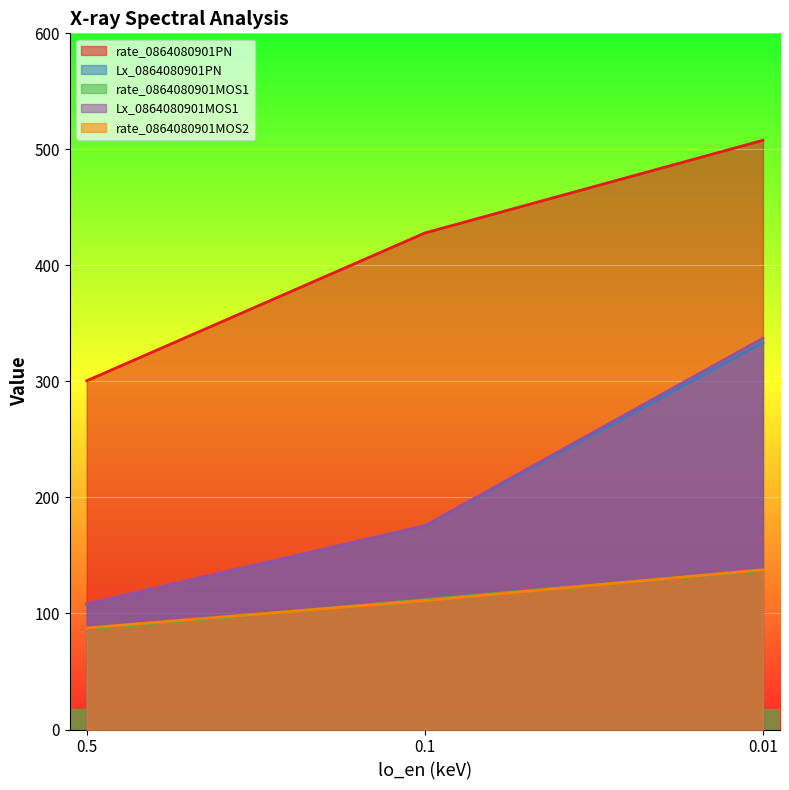

Which series has the largest total across all categories?

rate_0864080901PN